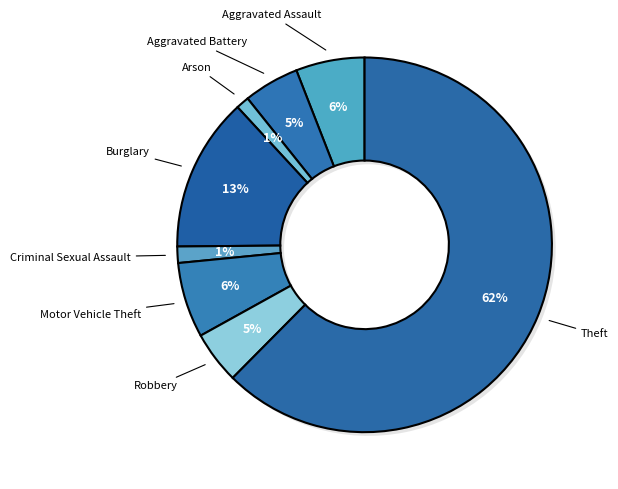

Does any single category account for the majority?

Yes